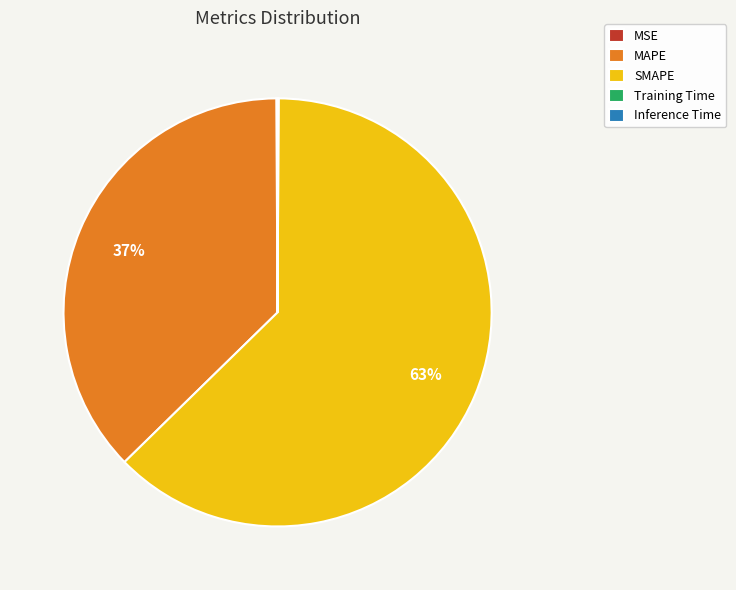

True or false: SMAPE accounts for 73% of the total.

False